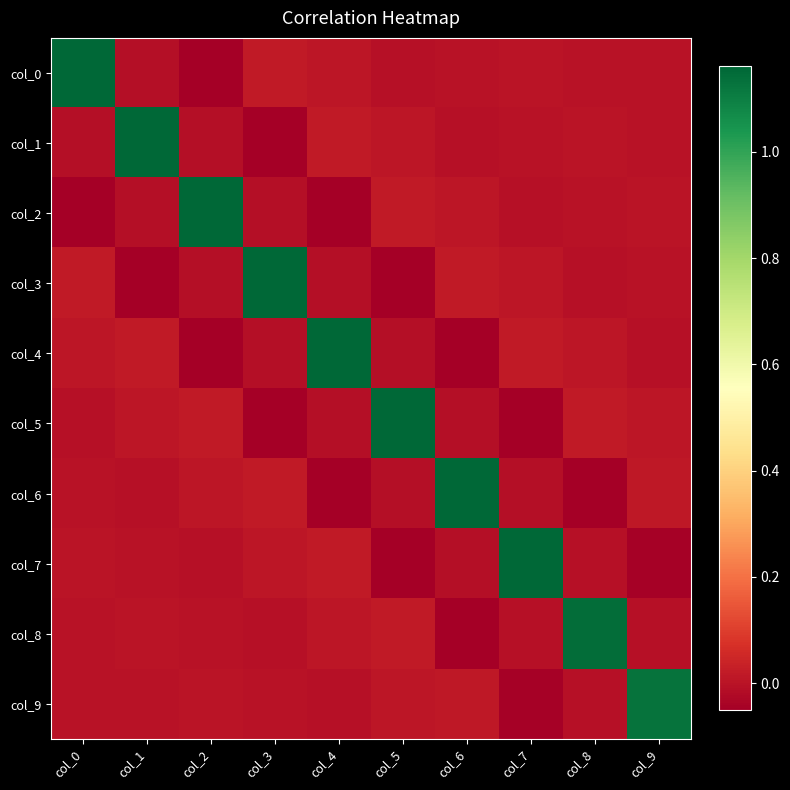

What is the difference between the highest and lowest values at col_1?

1.2